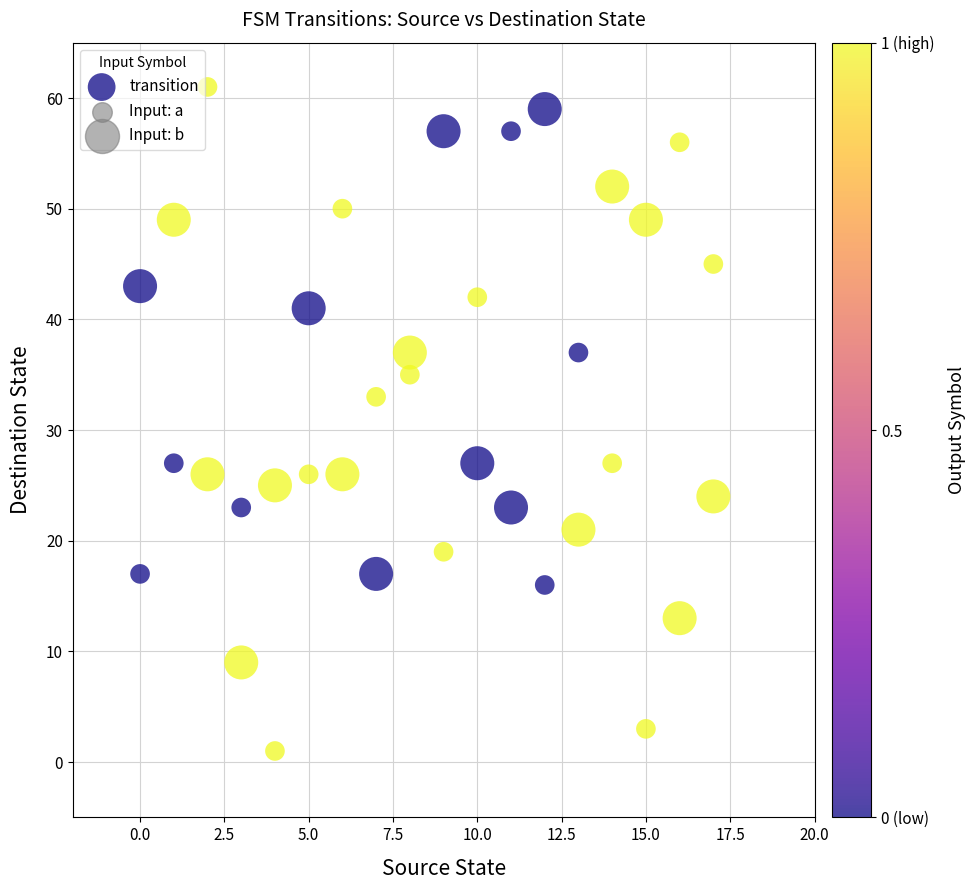

What is the range of Y values (max minus min)?

60